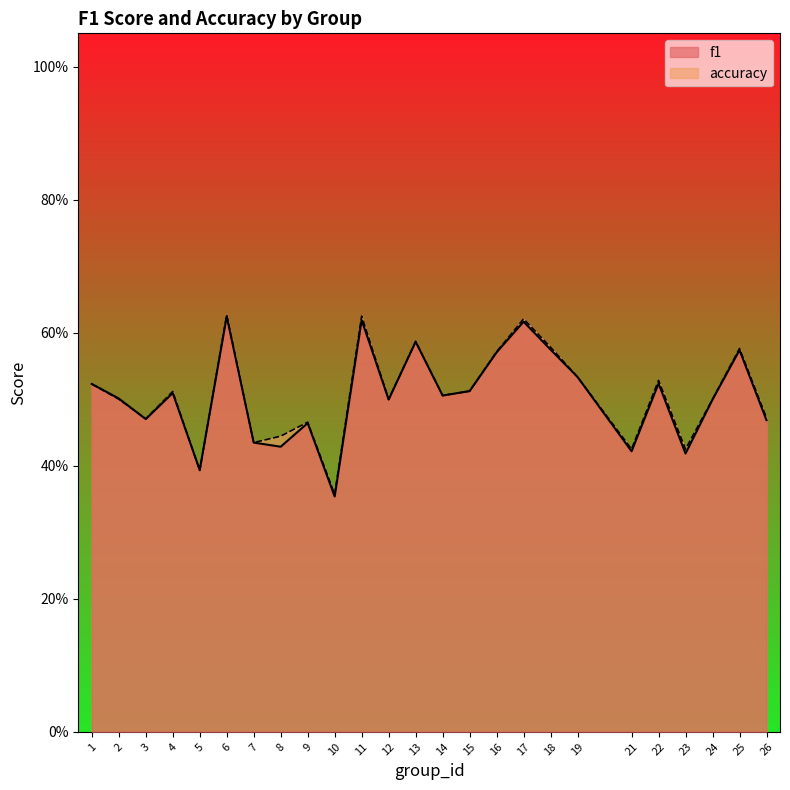

Between 4 and 7, which series saw the biggest shift?

accuracy